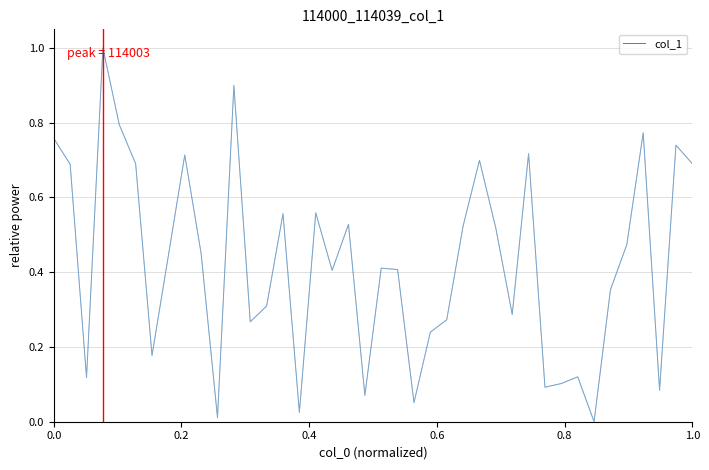

What is the maximum value shown in the chart?

1.0